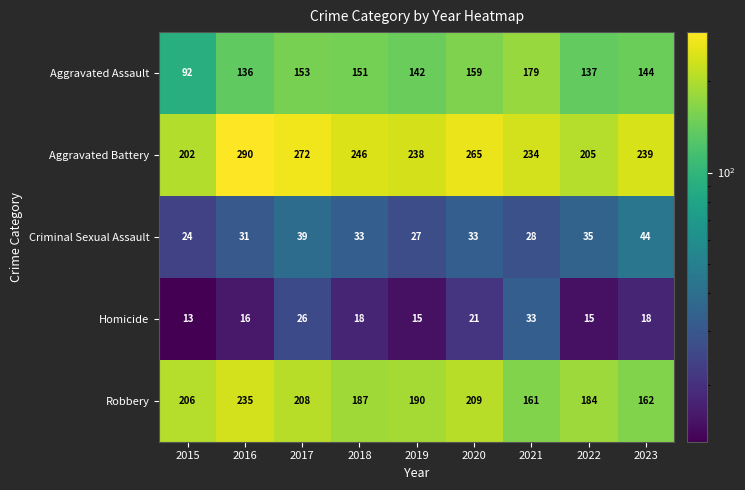

What is the total value across all series at 2016?

708